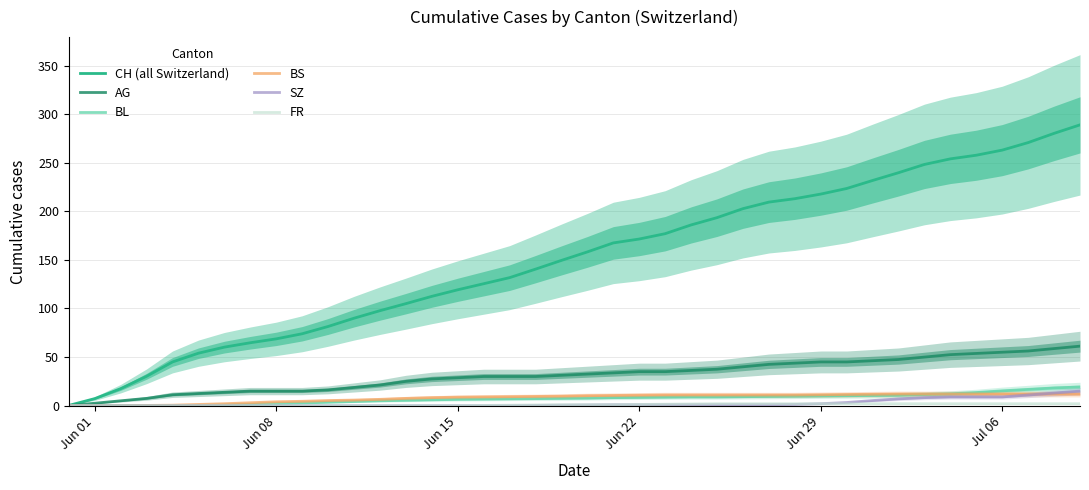

Rank the series by their maximum value, from highest to lowest.

CH (all Switzerland), AG, BL, SZ, BS, FR